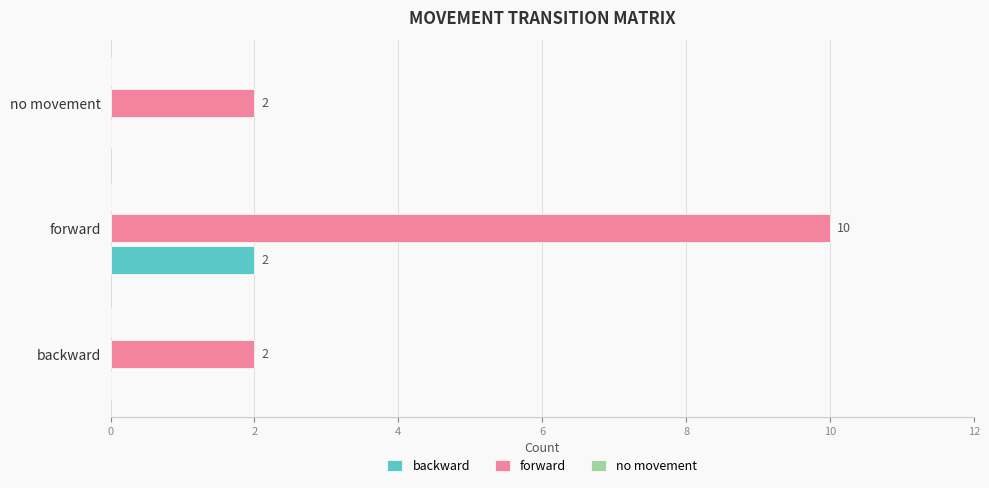

What value does the forward series have at forward?

10